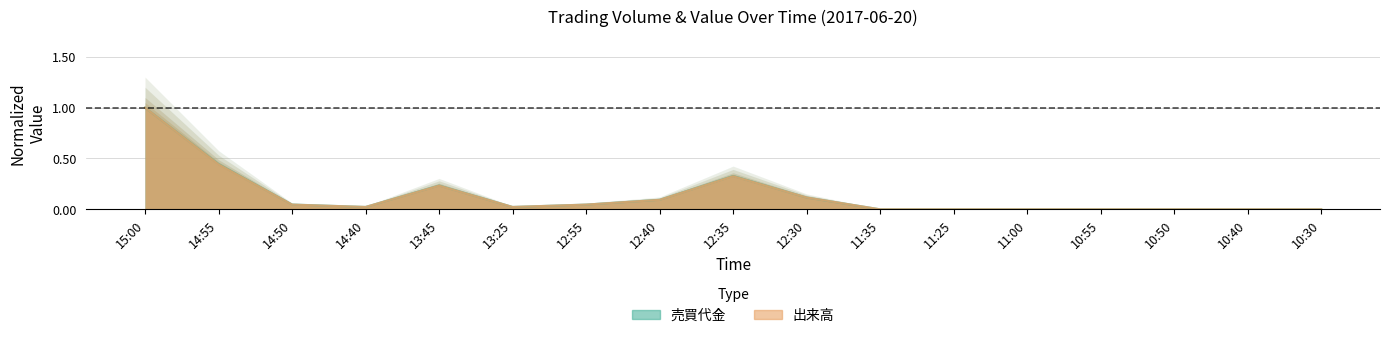

At which category does 出来高 reach its first local valley?

14:40